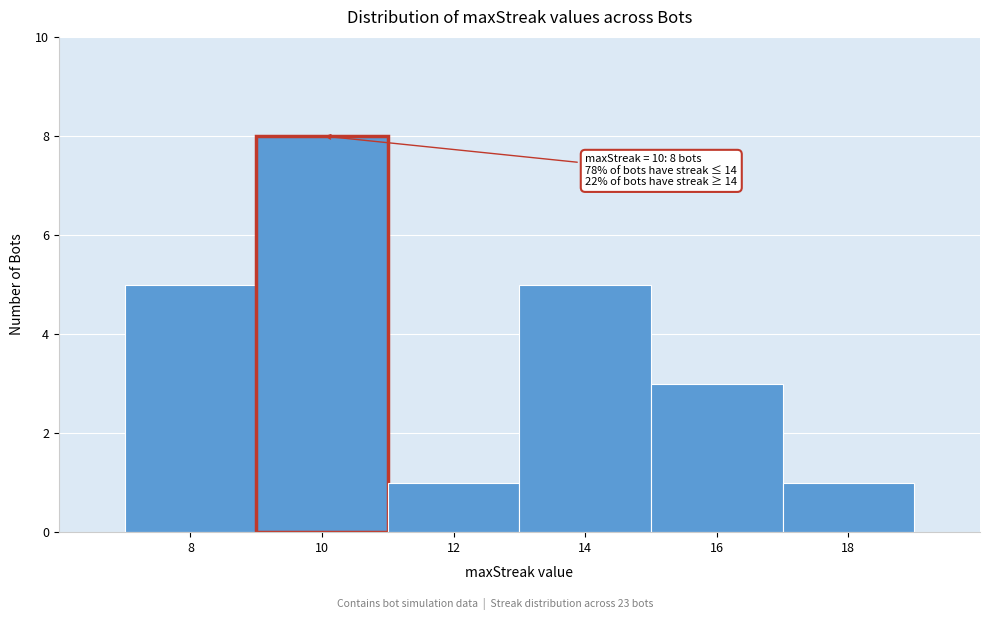

Which range on the x-axis has the tallest bar?

9 to 11